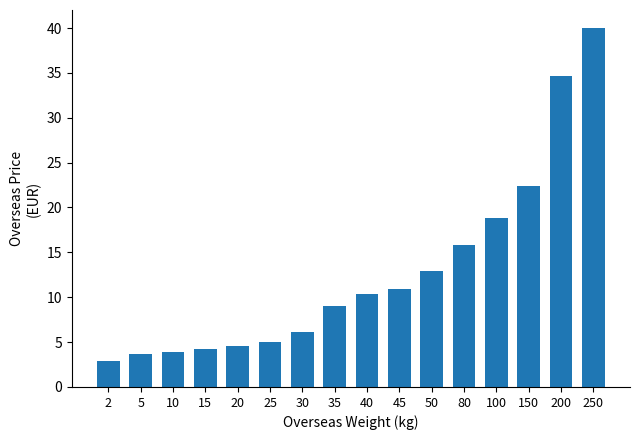

Which label corresponds to the largest value in the chart?

250